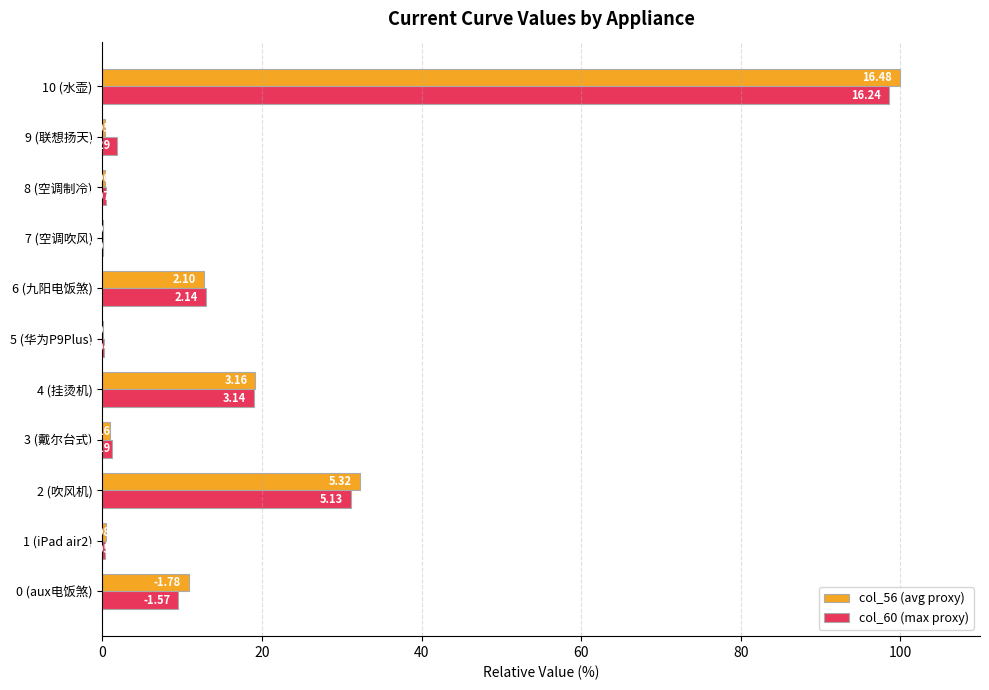

Reading right to left, transcribe all the data shown in this chart.

col_56 (avg proxy): 100.0	0.3	0.4	0.0	12.7	0.1	19.2	1.0	32.3	0.5	10.8
col_60 (max proxy): 98.5	1.8	0.4	0.1	13.0	0.2	19.1	1.2	31.1	0.3	9.5